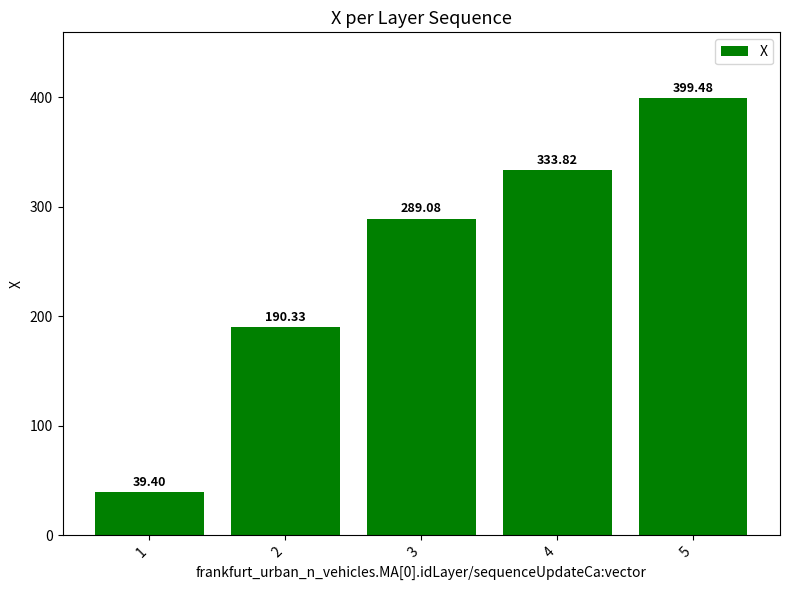

How many bars are there in total?

5